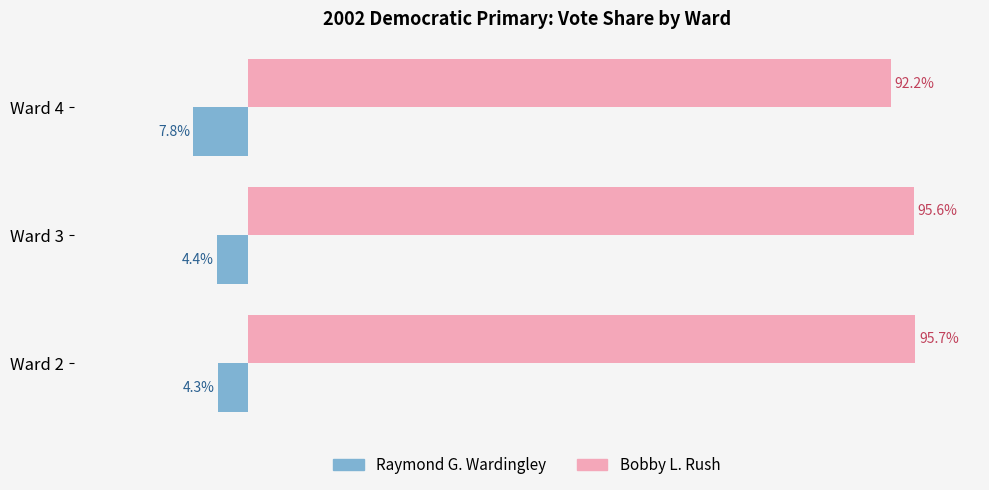

Which category has the lowest value across all series?

Ward 4